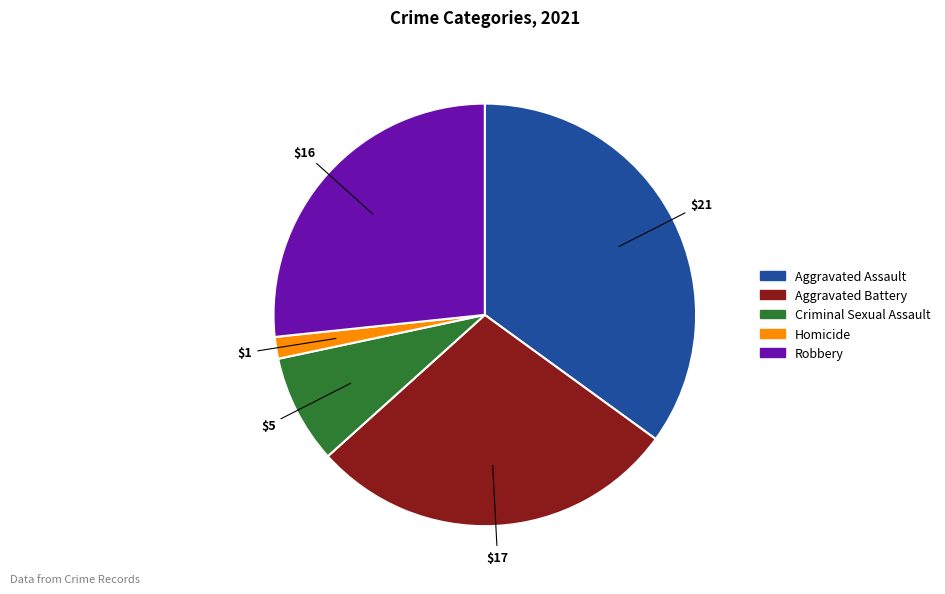

Is it true that Aggravated Assault is 35% of the pie?

True